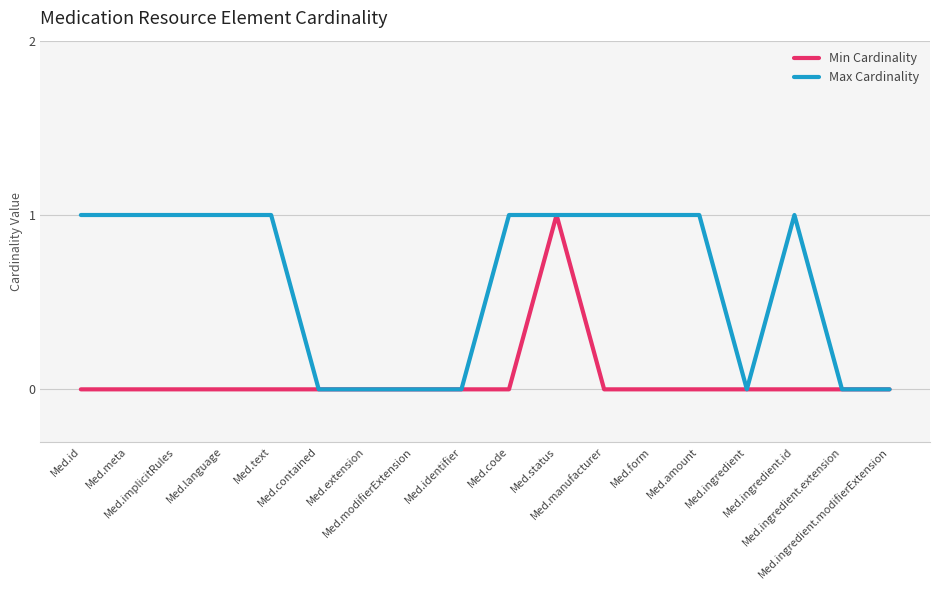

At which category is the sum across all series the highest?

Med.status